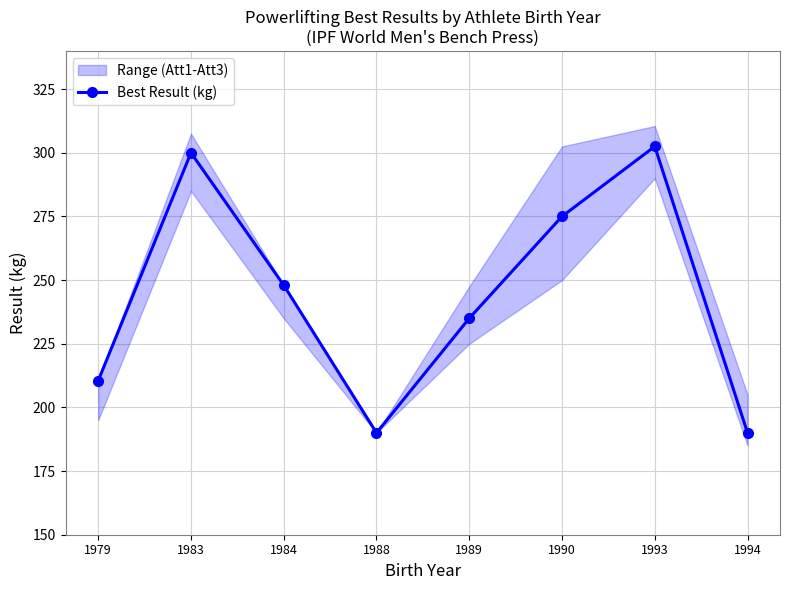

How many points are higher than both their immediate neighbors (excluding endpoints)?

2